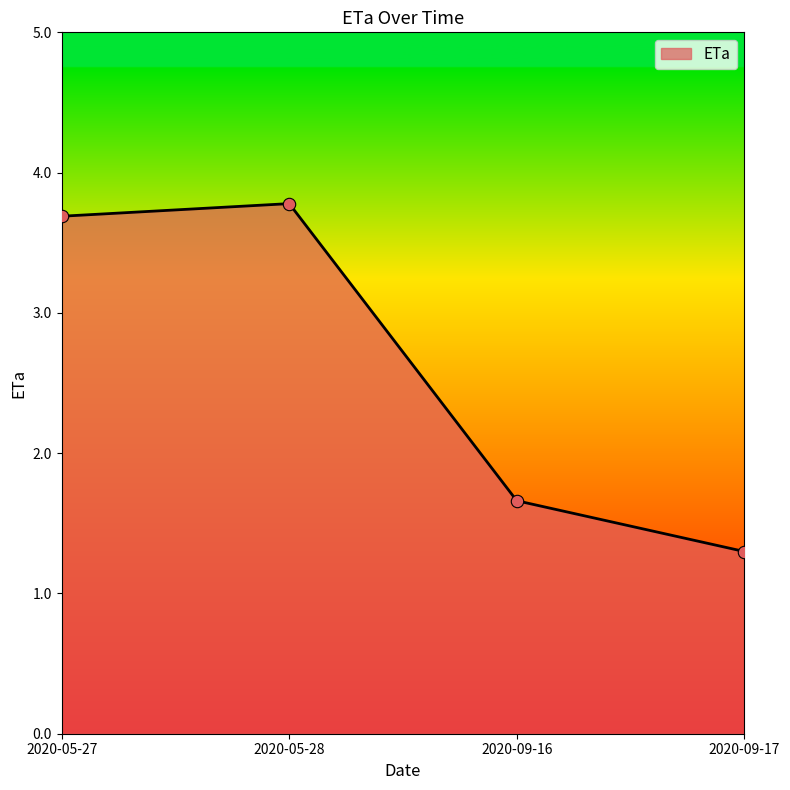

Approximately how many times larger is the value at 2020-05-28 compared to 2020-05-27?

1.0